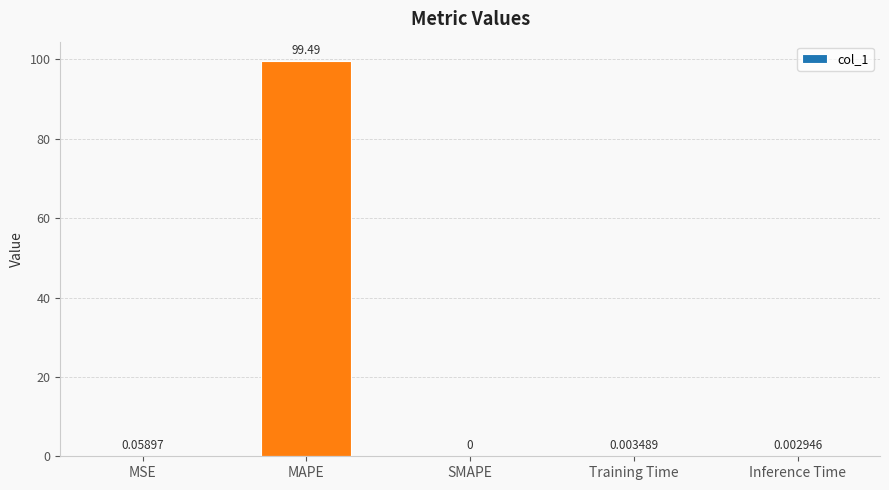

Where is the data nearest to the value 49?

MSE